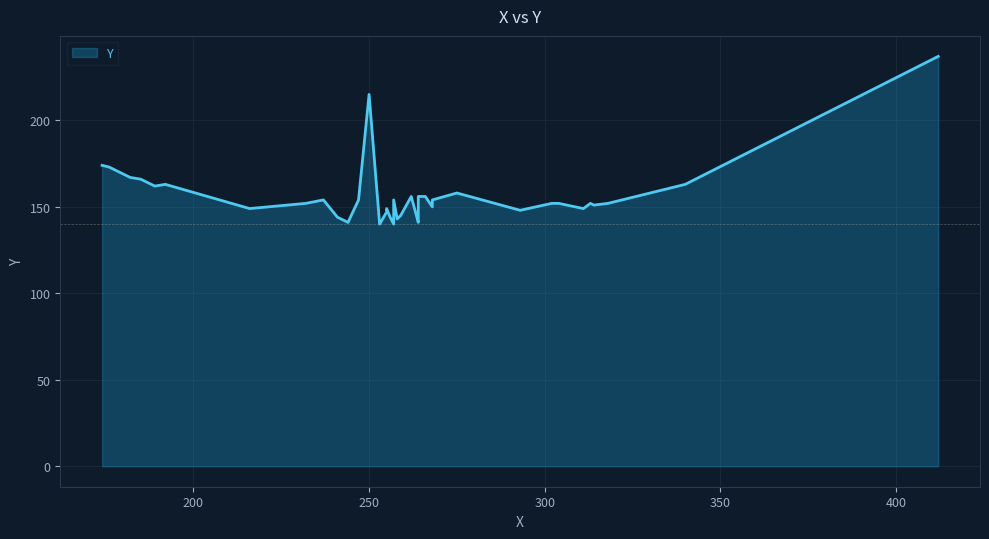

How many values are below 152?

17